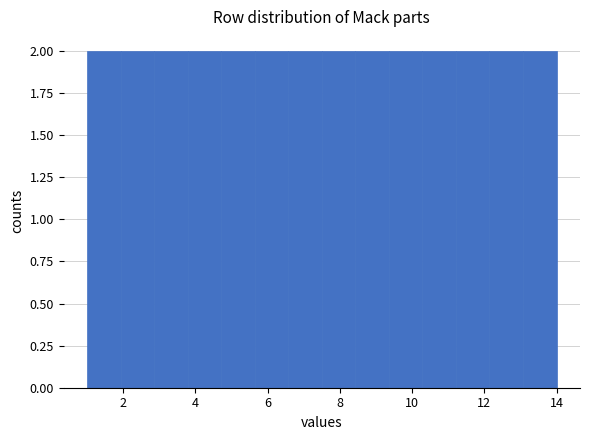

Reading left to right, list every bar in this chart as the range it spans on the x-axis followed by its height. Neither the bar edges nor the heights are printed on the chart, so give them approximately, as read against the axes.

1.0 to 2.0: 2
2.0 to 2.8: 2
2.8 to 3.8: 2
3.8 to 4.8: 2
4.8 to 5.6: 2
5.6 to 6.6: 2
6.6 to 7.6: 2
7.6 to 8.4: 2
8.4 to 9.4: 2
9.4 to 10.2: 2
10.2 to 11.2: 2
11.2 to 12.2: 2
12.2 to 13.0: 2
13.0 to 14.0: 2